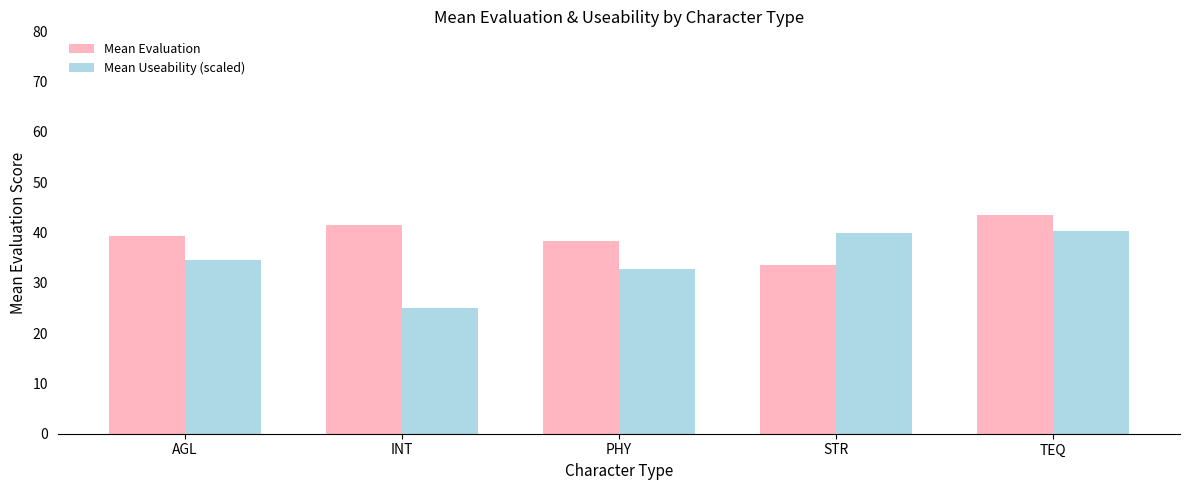

What is the minimum value shown in the chart?

25.0